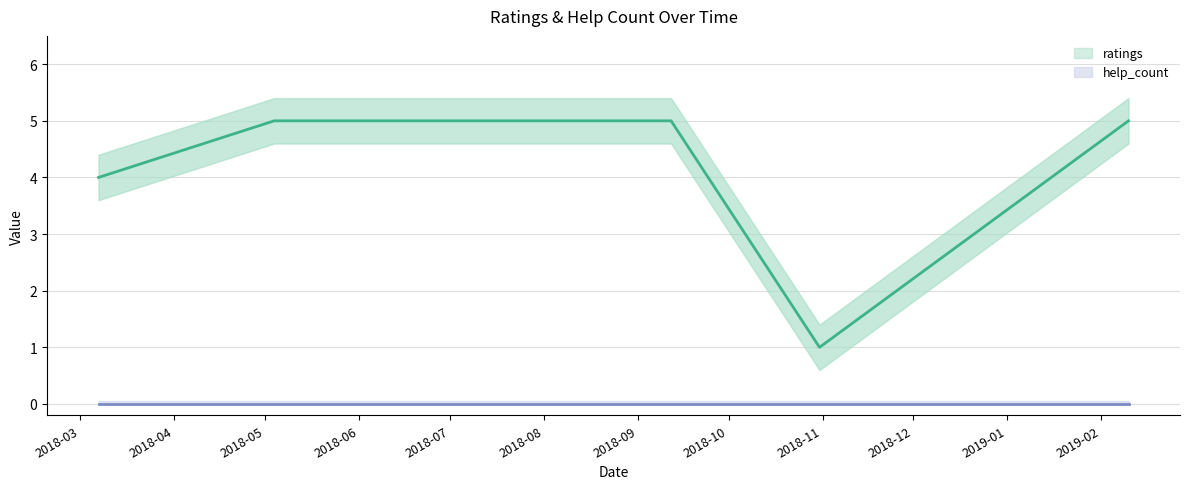

What is the difference between the values at 2018.03.07 and 2018.07.06?

1